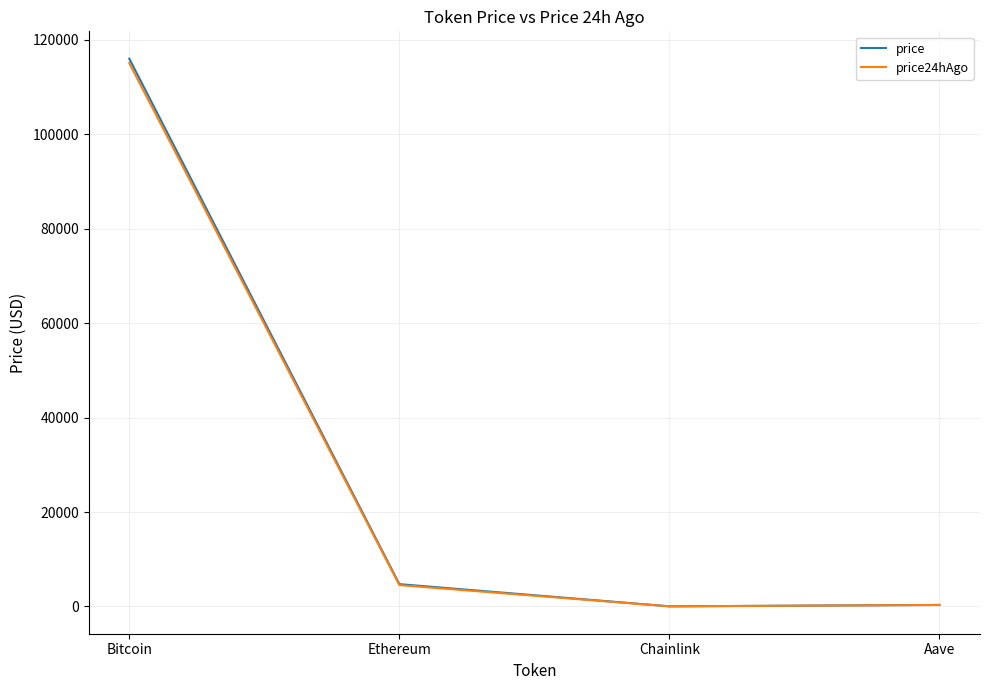

Is the value of price at Chainlink greater than the value of price24hAgo at Bitcoin?

No